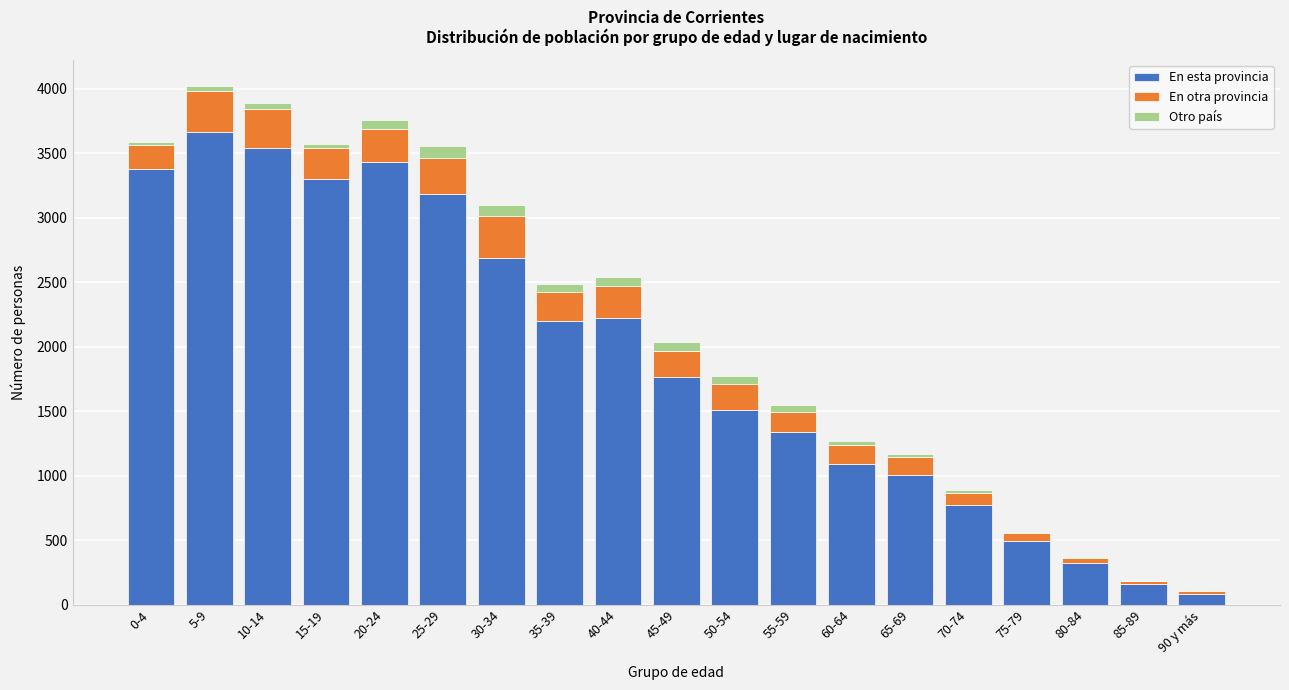

Where is En esta provincia nearest to the value 1871?

45-49